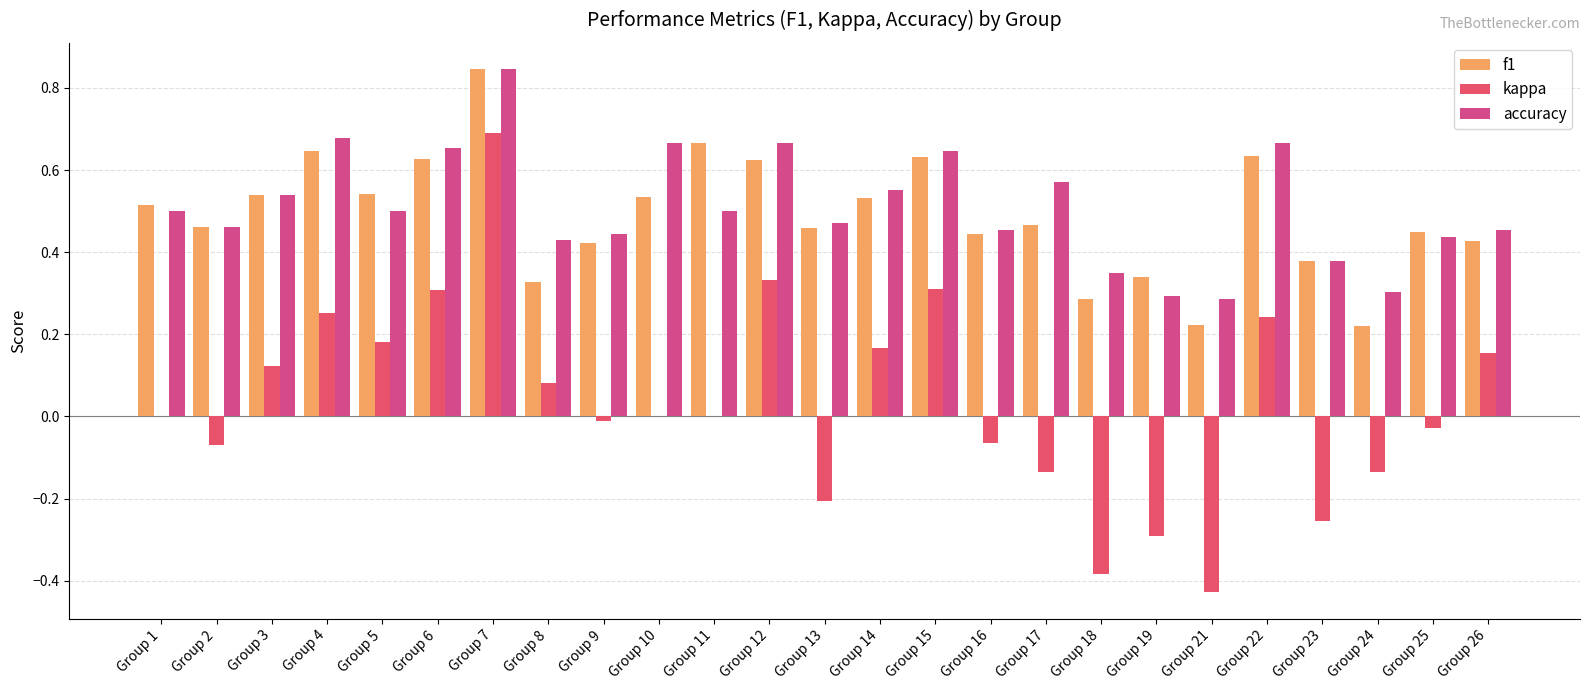

Which category has the highest value across all series?

Group 7